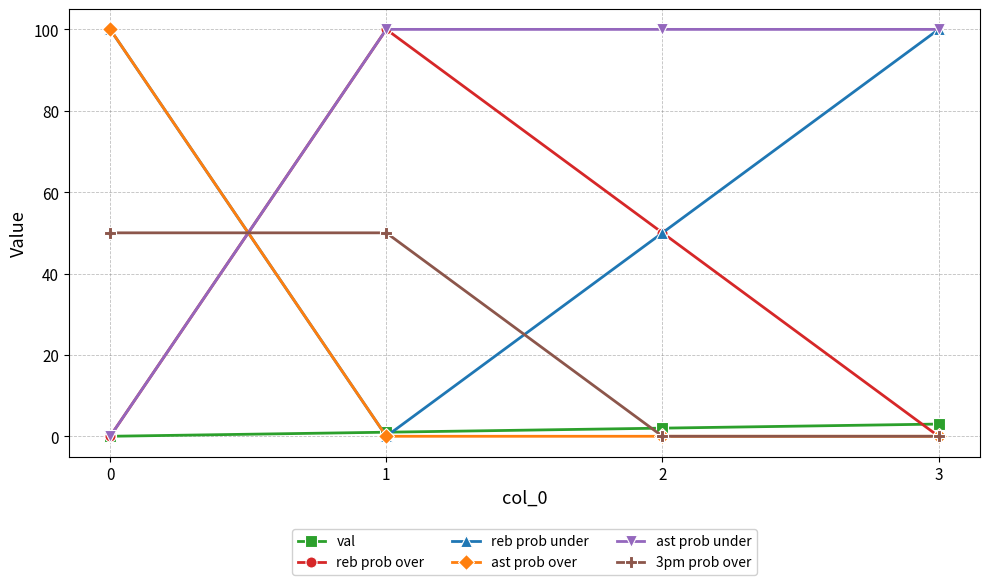

What is the difference between the reb prob over values at 3 and 2?

50